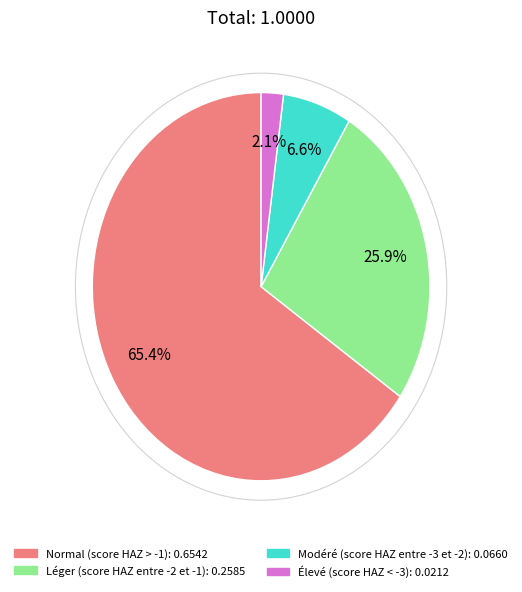

Rank the categories by value from lowest to highest.

Élevé (score HAZ < -3), Modéré (score HAZ entre -3 et -2), Léger (score HAZ entre -2 et -1), Normal (score HAZ > -1)